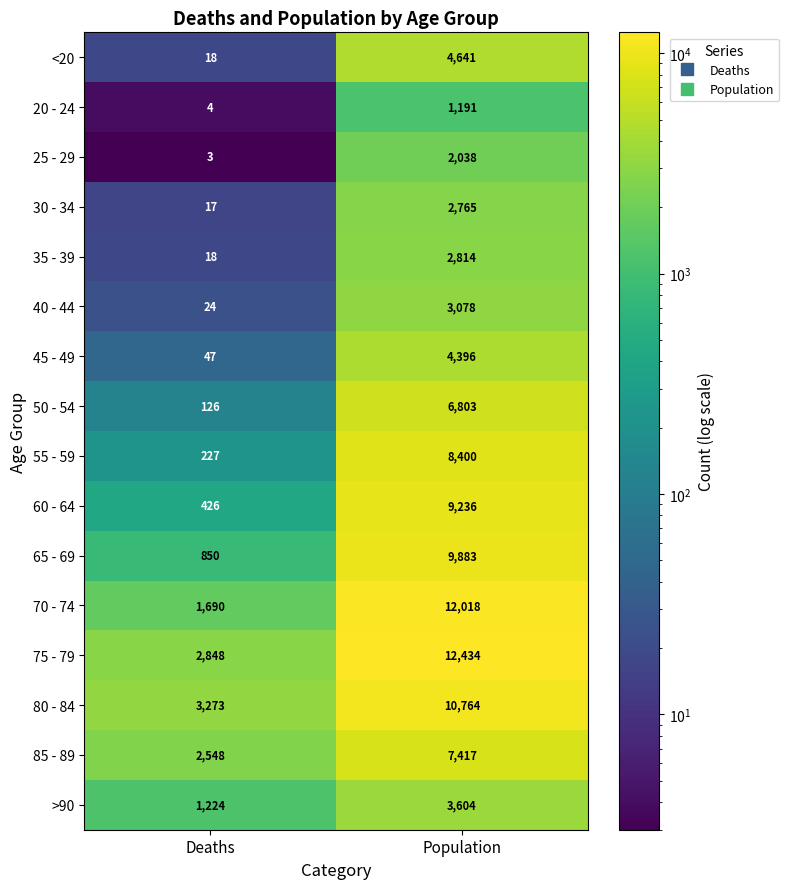

At Population, list the series in order from smallest to largest.

20 - 24, 25 - 29, 30 - 34, 35 - 39, 40 - 44, >90, 45 - 49, <20, 50 - 54, 85 - 89, 55 - 59, 60 - 64, 65 - 69, 80 - 84, 70 - 74, 75 - 79